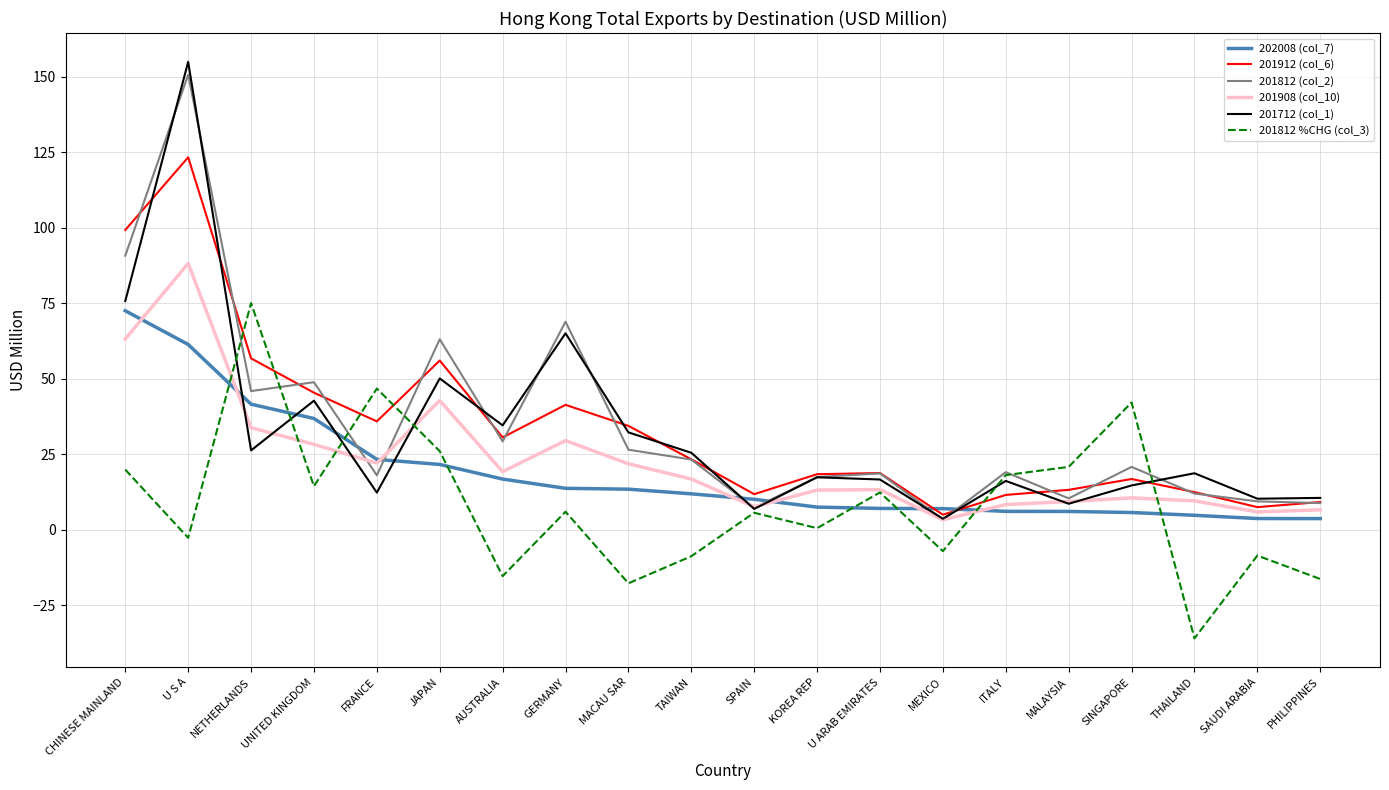

What is the greatest value displayed?

154.9